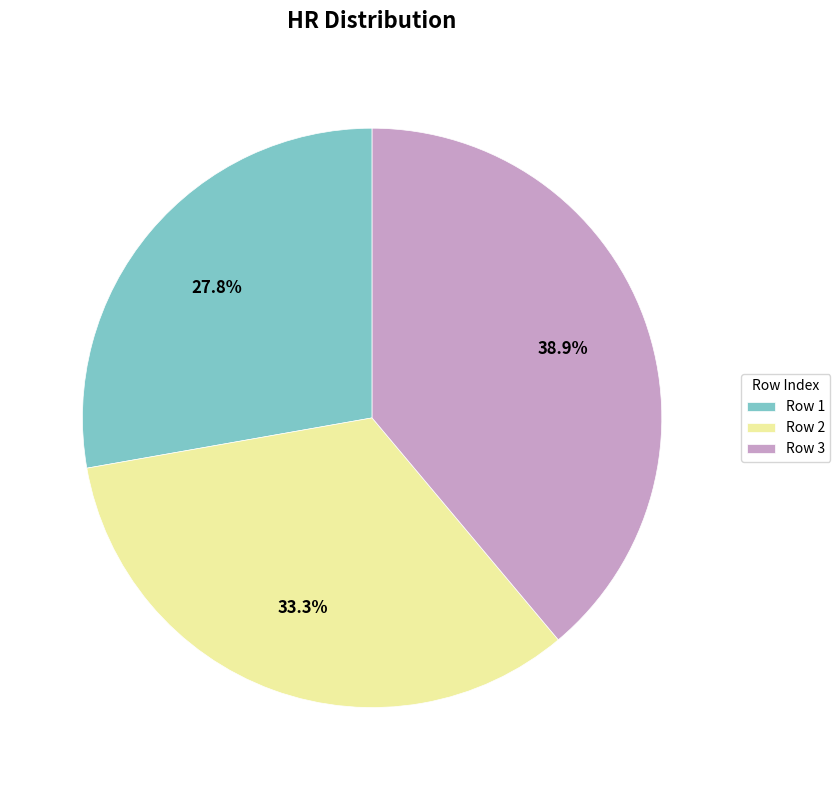

Does Row 3 represent more than half of the total?

No